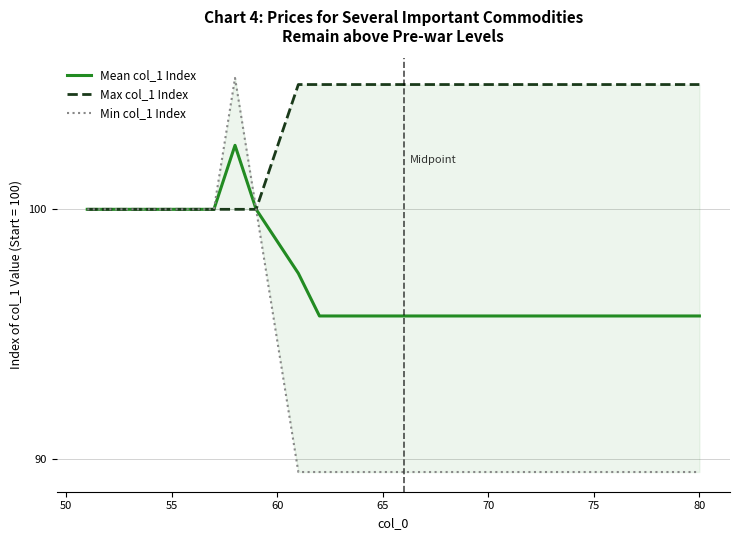

Is it true that Mean col_1 Index equals 138.1 at 80?

False